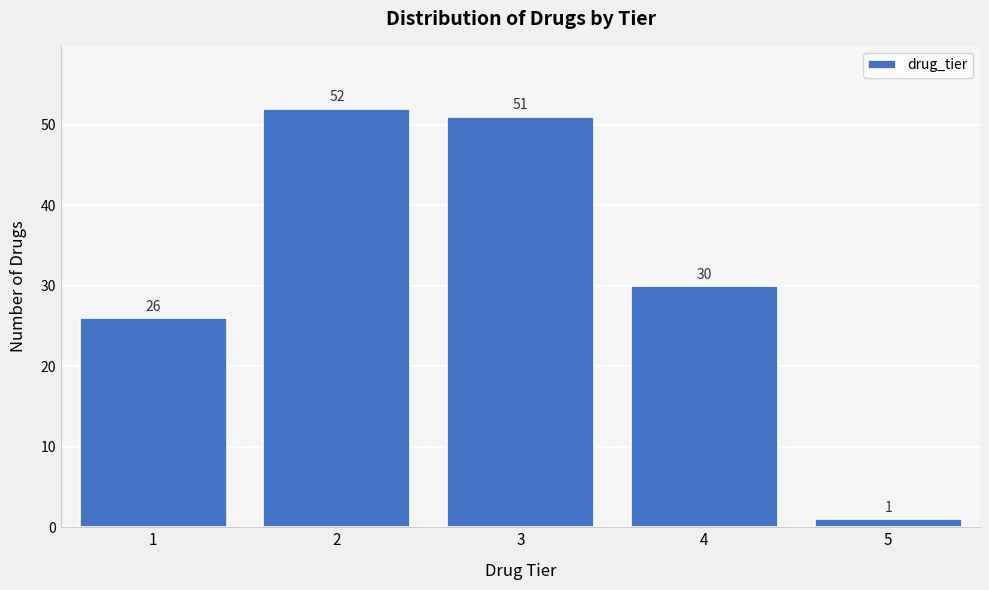

Reading right to left, list all the values displayed in this chart.

1	30	51	52	26